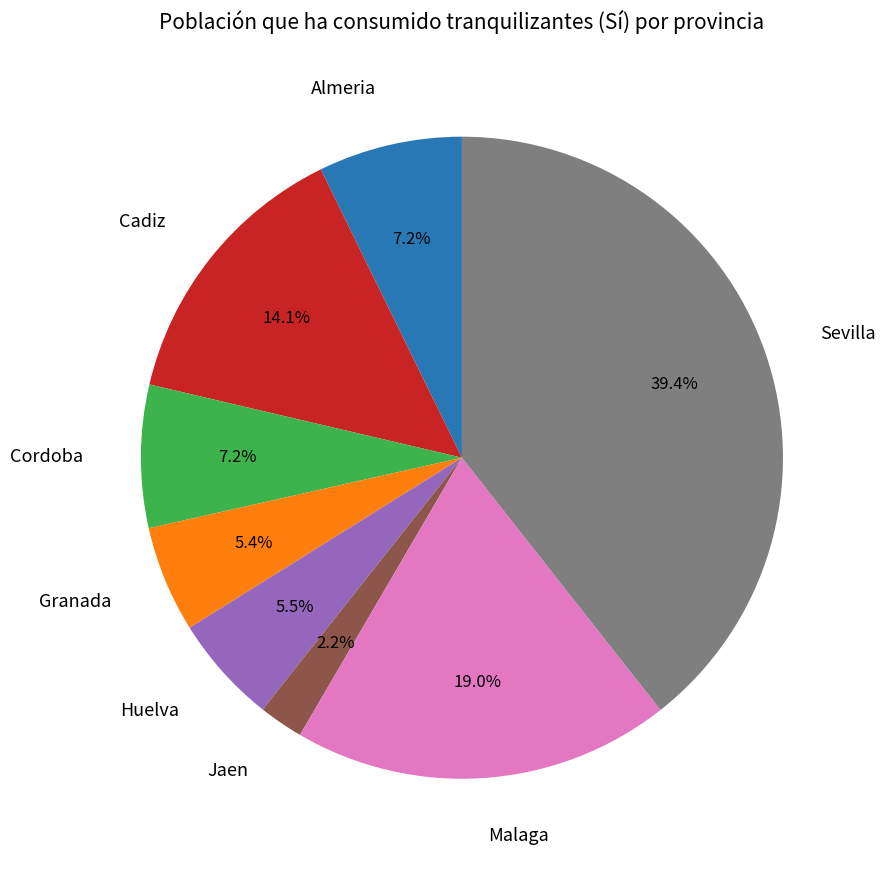

Is there any slice that represents more than half of the pie?

No